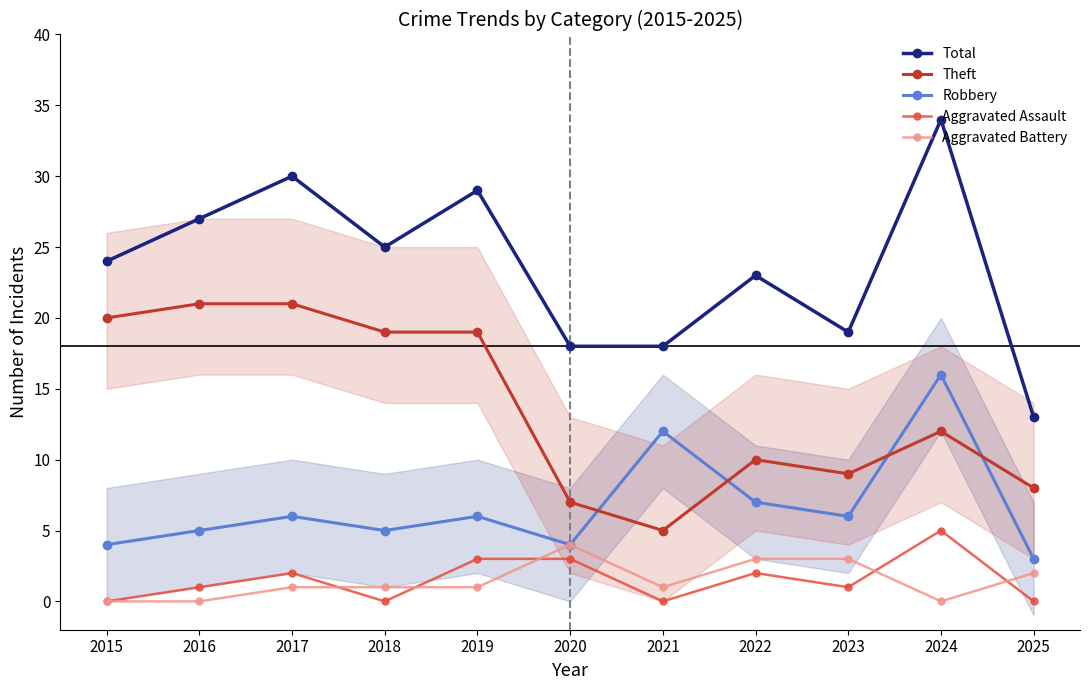

Between 2015 and 2025, which is larger?

2015